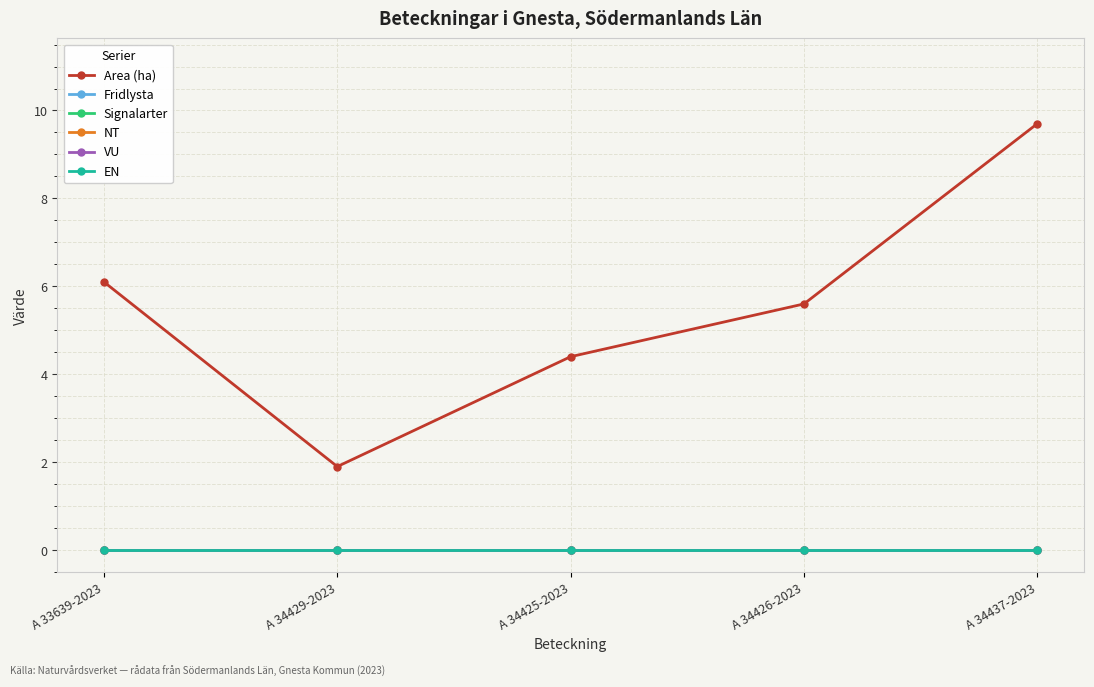

What is the maximum value shown in the chart?

9.7